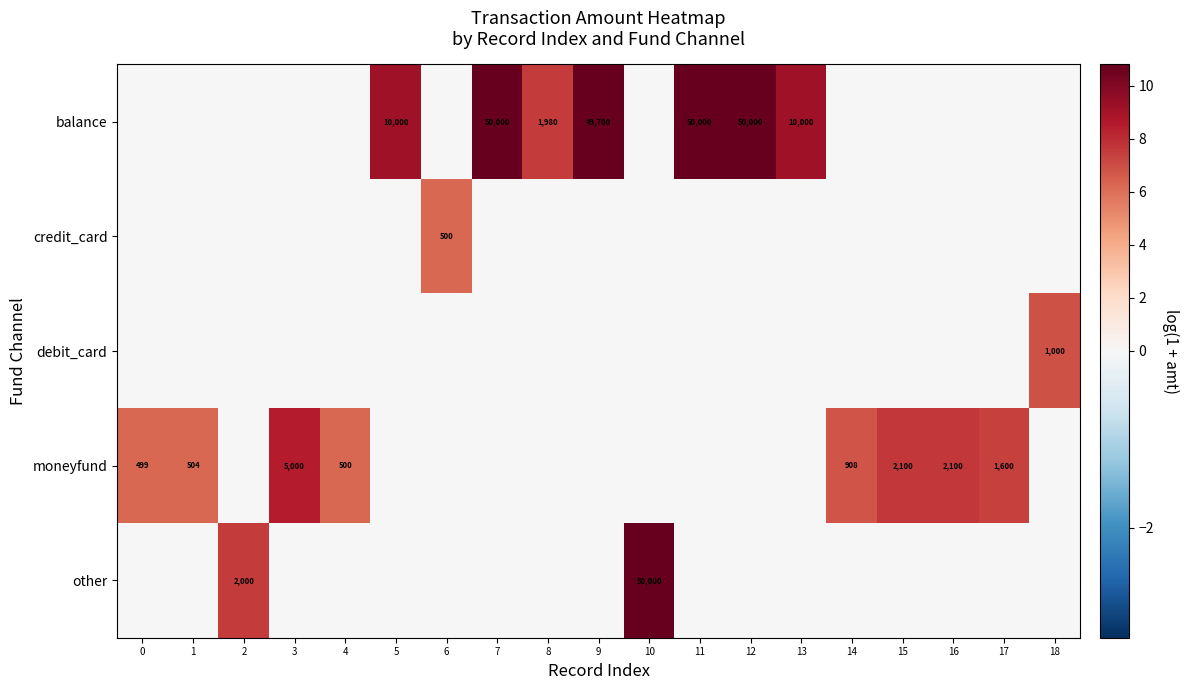

What is the difference between the highest and lowest values at 10?

10.8